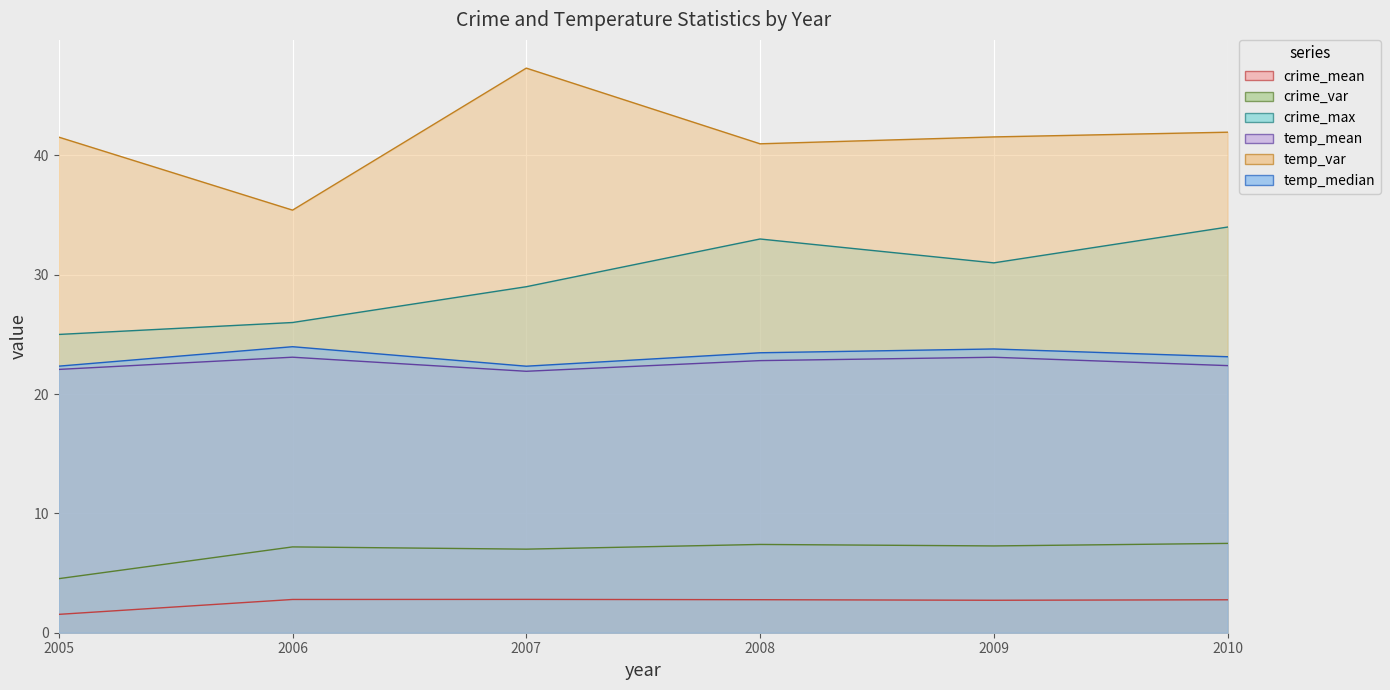

What is the minimum value shown in the chart?

1.5